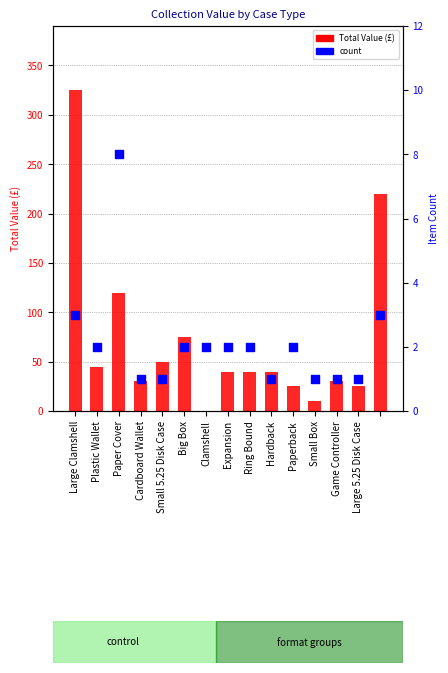

At how many categories does at least one series exceed 81?

3